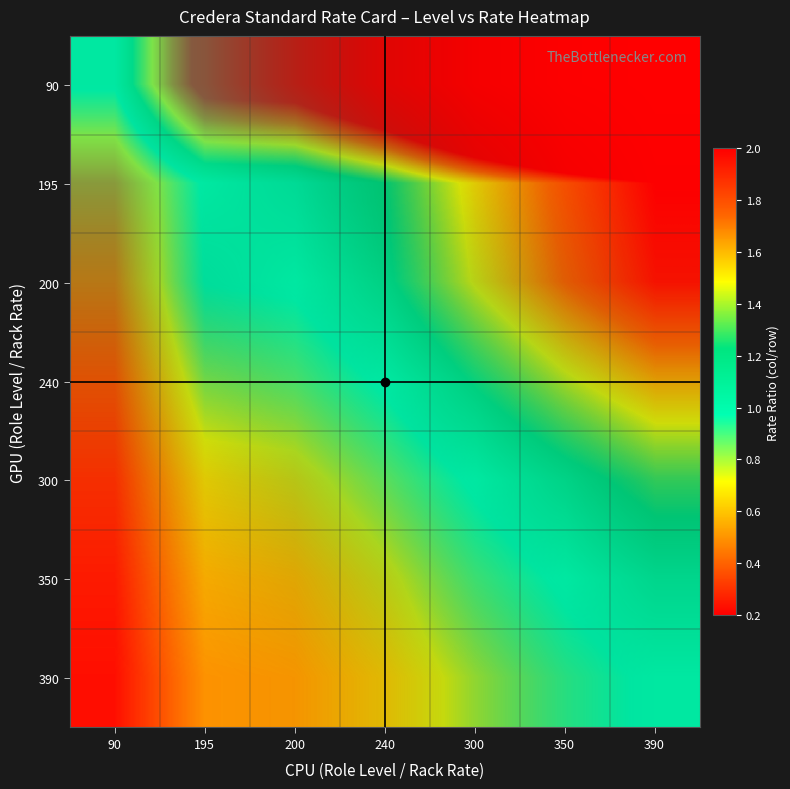

Reading left to right, list all the values displayed in this chart.

90: 90=1.0	195=2.2	200=2.2	240=2.7	300=3.3	350=3.9	390=4.3
195: 90=0.5	195=1.0	200=1.0	240=1.2	300=1.5	350=1.8	390=2.0
200: 90=0.5	195=1.0	200=1.0	240=1.2	300=1.5	350=1.8	390=1.9
240: 90=0.4	195=0.8	200=0.8	240=1.0	300=1.2	350=1.5	390=1.6
300: 90=0.3	195=0.7	200=0.7	240=0.8	300=1.0	350=1.2	390=1.3
350: 90=0.3	195=0.6	200=0.6	240=0.7	300=0.9	350=1.0	390=1.1
390: 90=0.2	195=0.5	200=0.5	240=0.6	300=0.8	350=0.9	390=1.0